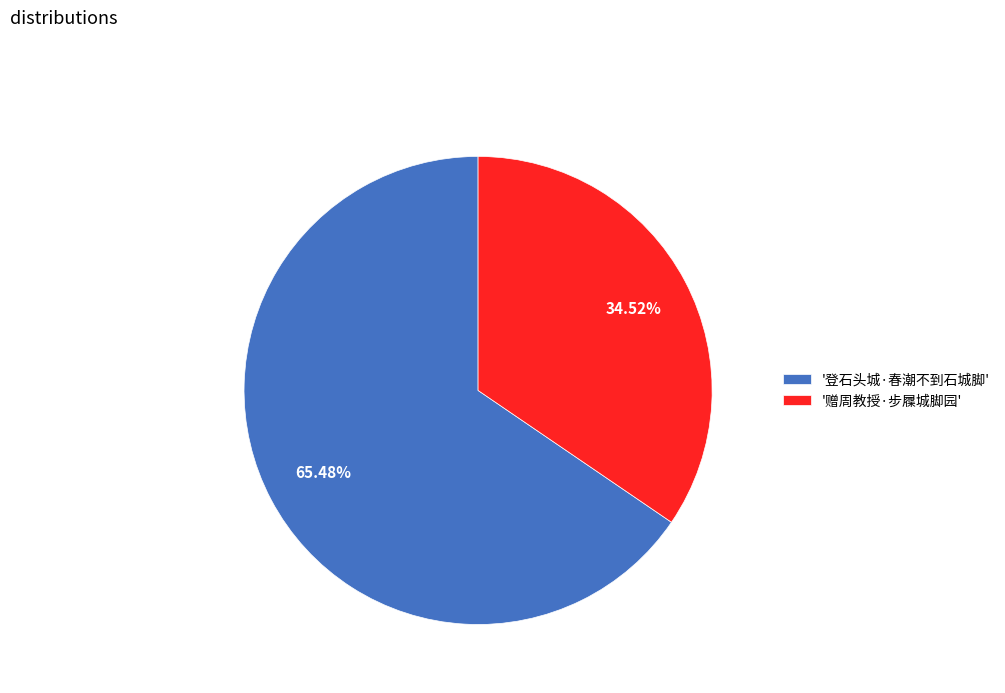

Rank the categories by value from lowest to highest.

'赠周教授·步屧城脚园', '登石头城·春潮不到石城脚'